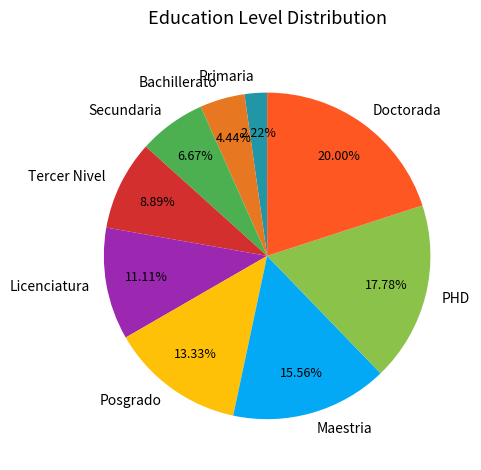

How many segments does this pie chart have?

9